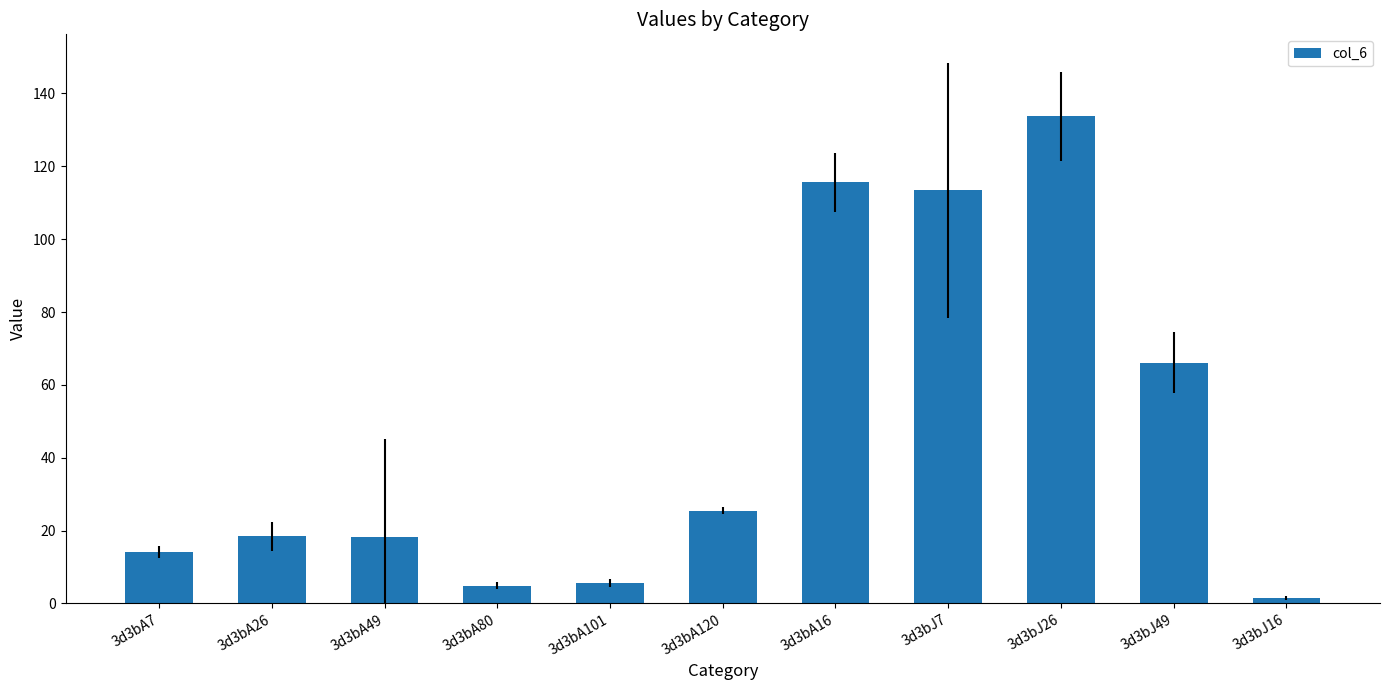

The chart shows a value of 14.1 at 3d3bA7. True or false?

True